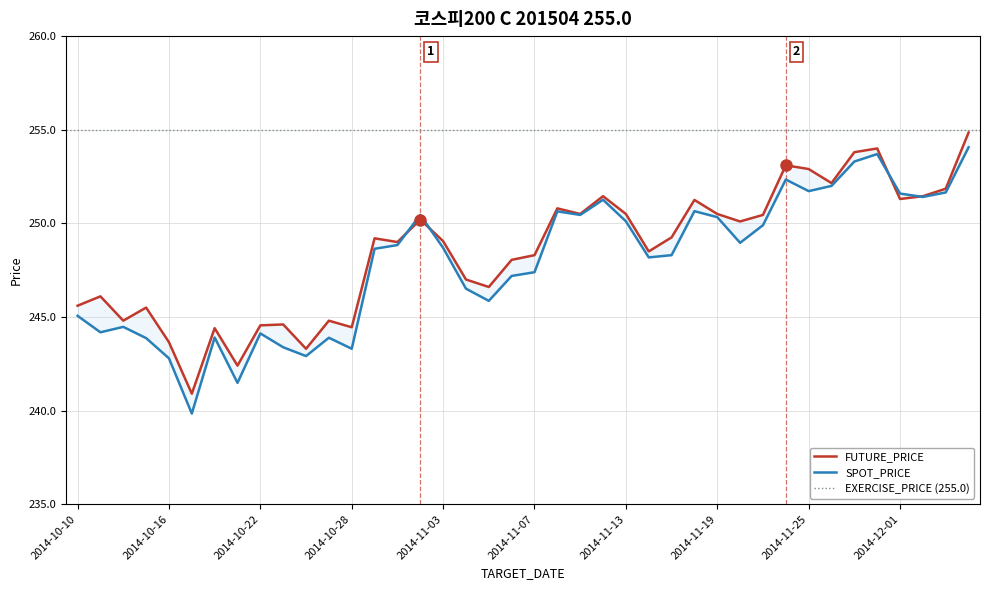

What is the difference between the maximum and minimum values in the FUTURE_PRICE series?

13.9